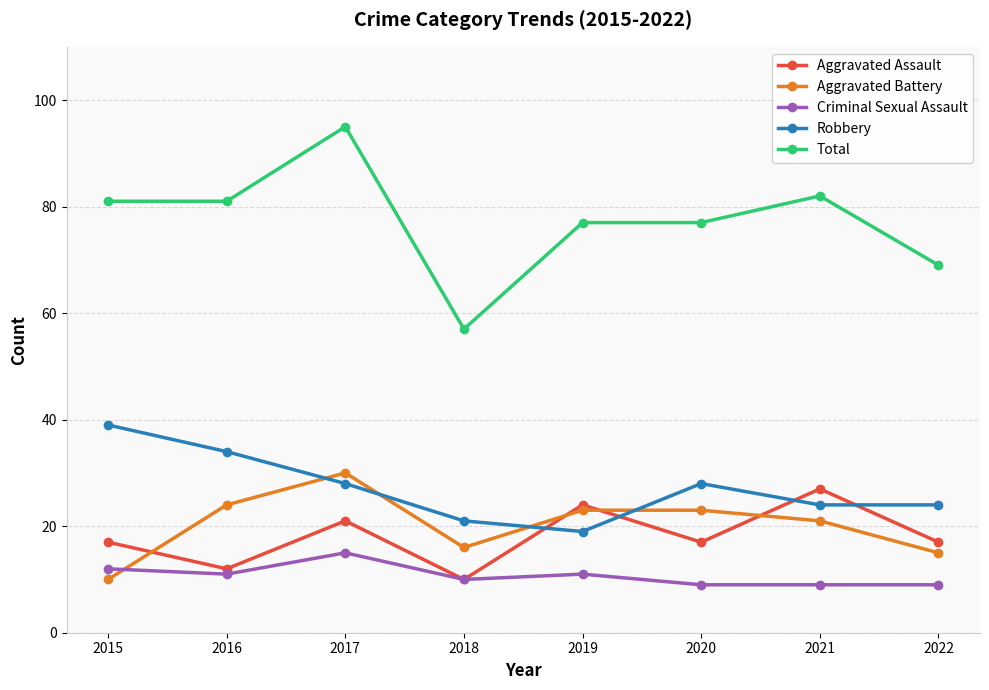

Is the value of Criminal Sexual Assault at 2022 greater than the value of Robbery at 2017?

No